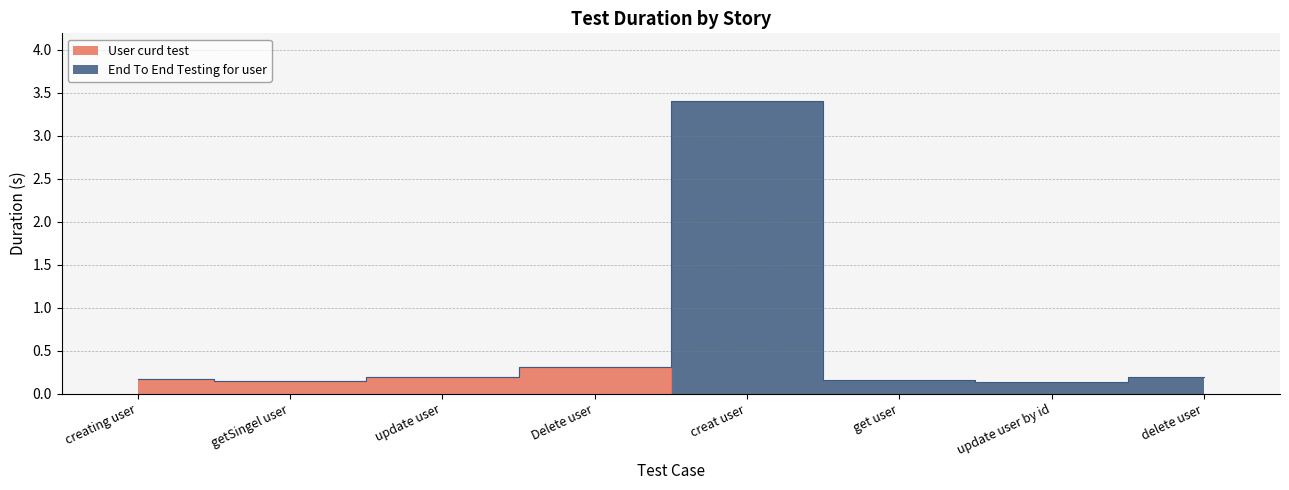

What is the label of the 5th point from the right?

Delete user